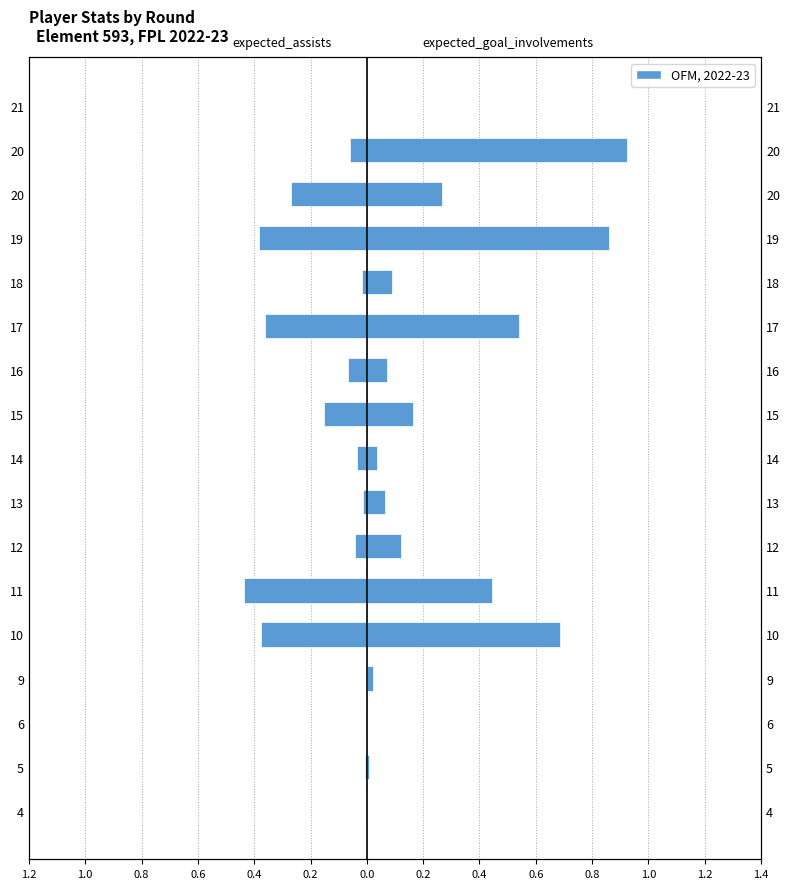

Which series changed the most between 17 and 19?

expected_goal_involvements